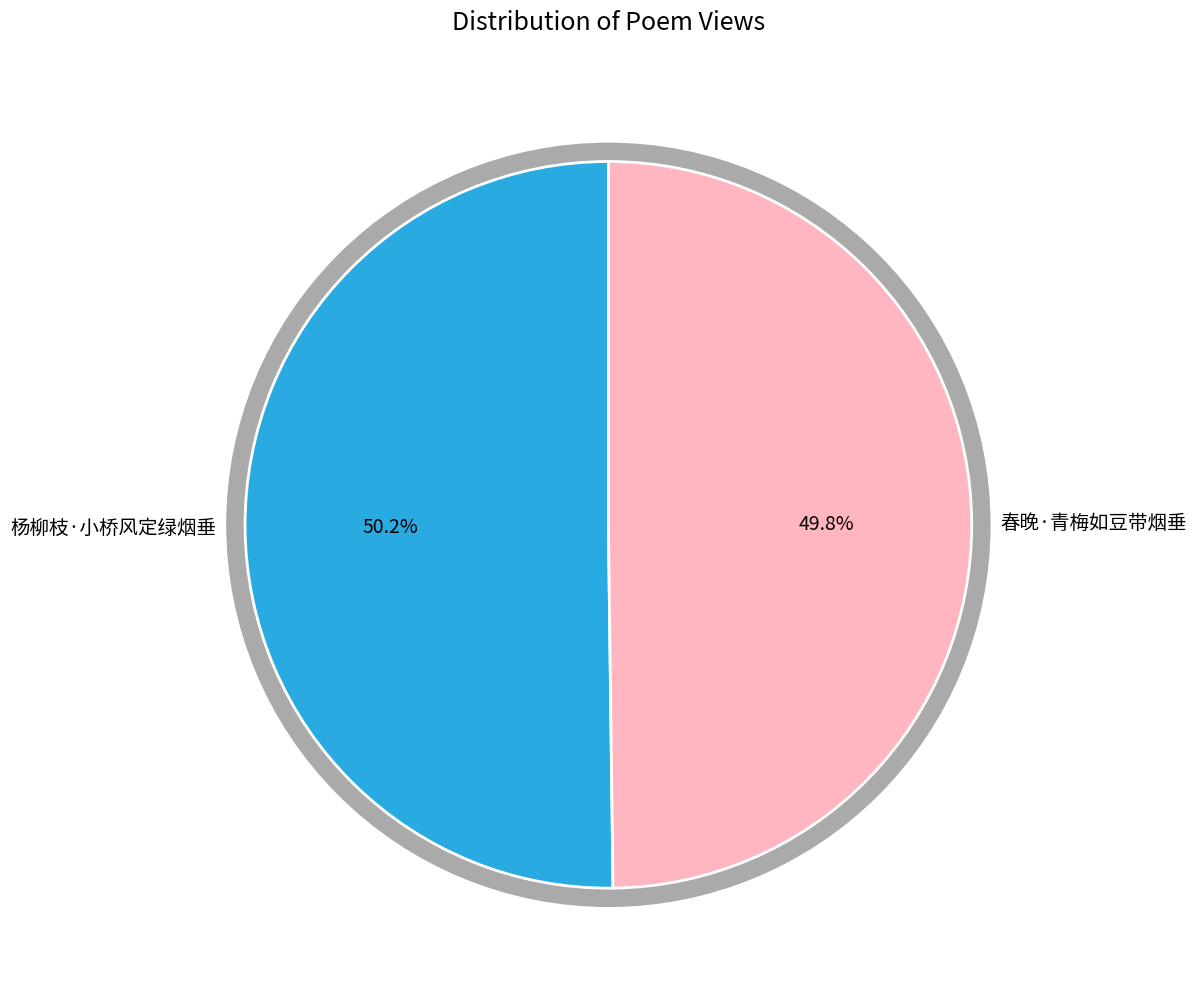

Which slice is the smallest?

春晚·青梅如豆带烟垂